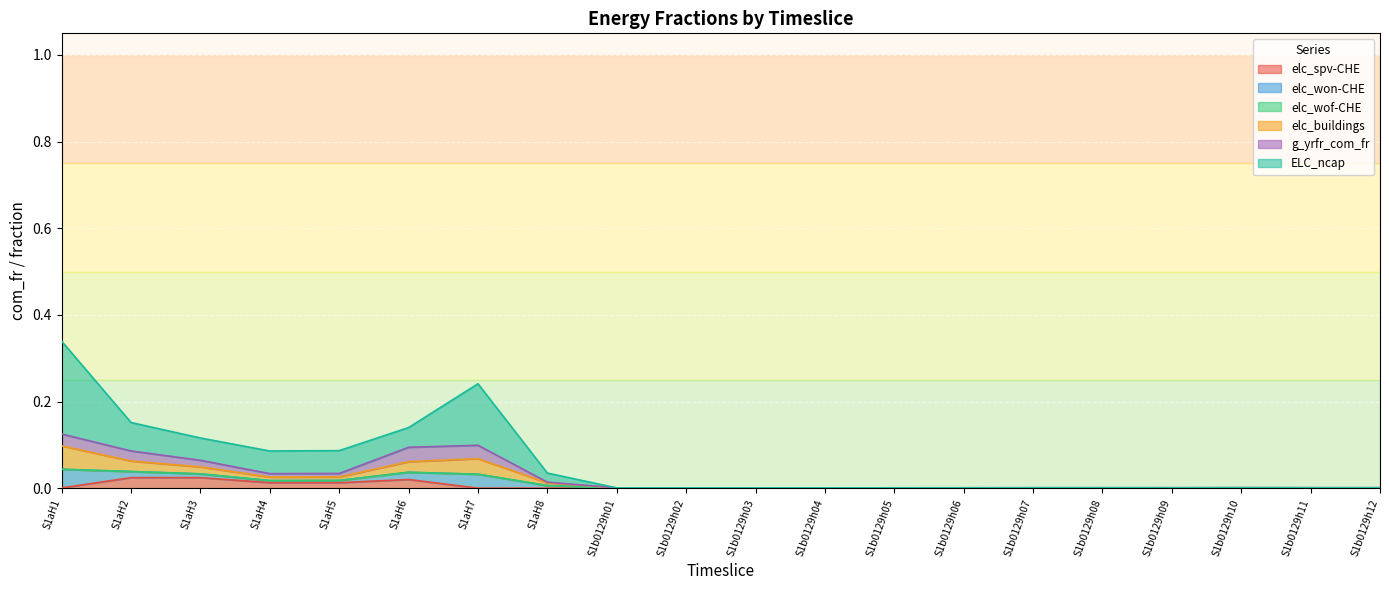

At which category does elc_buildings reach its first local peak?

S1aH7